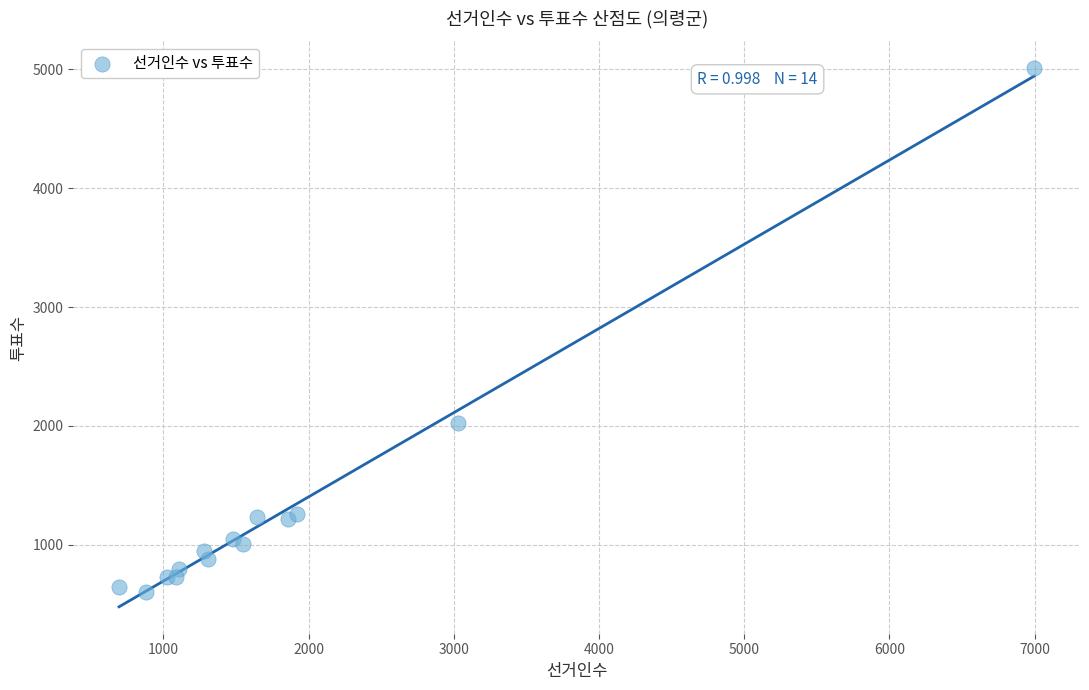

What Y value in the scatter plot is closest to 2805?

2024